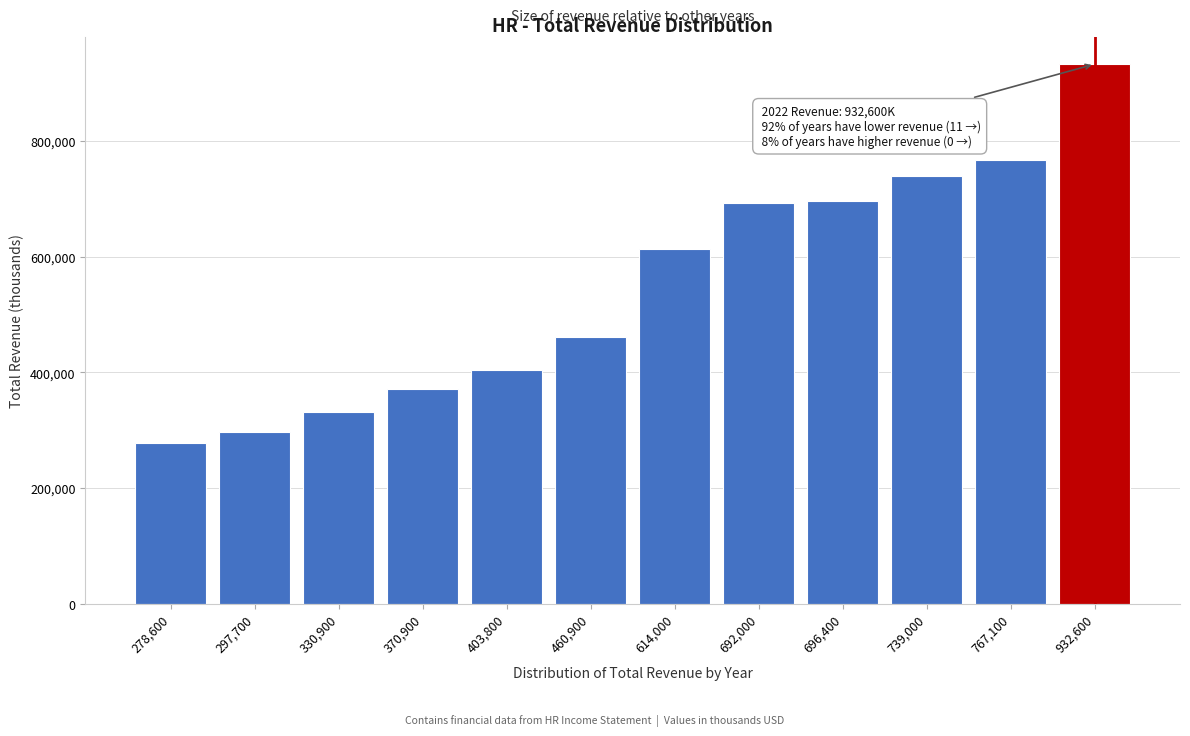

Reading left to right, extract all data points from this chart.

278,600=278600	297,700=297700	330,900=330900	370,900=370900	403,800=403800	460,900=460900	614,000=614000	692,000=692000	696,400=696400	739,000=739000	767,100=767100	932,600=932600